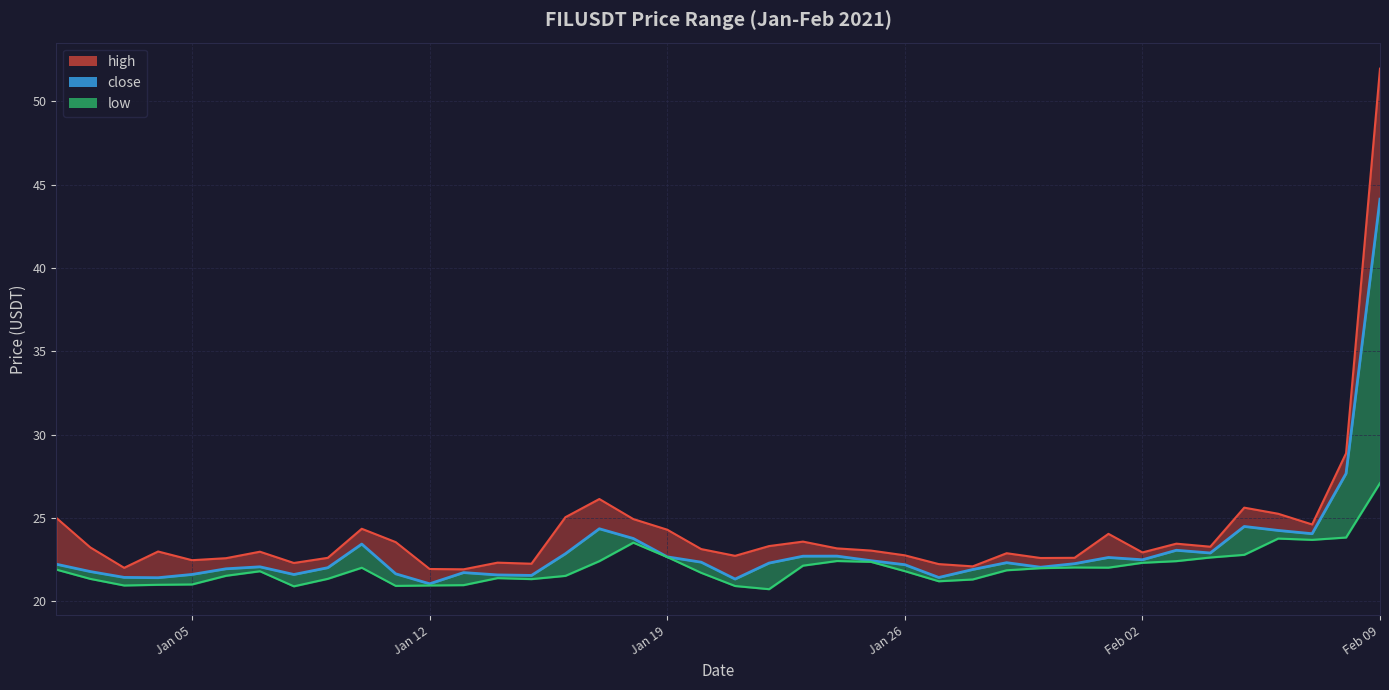

The value of close at 2021-01-22 is 31.7. True or false?

False